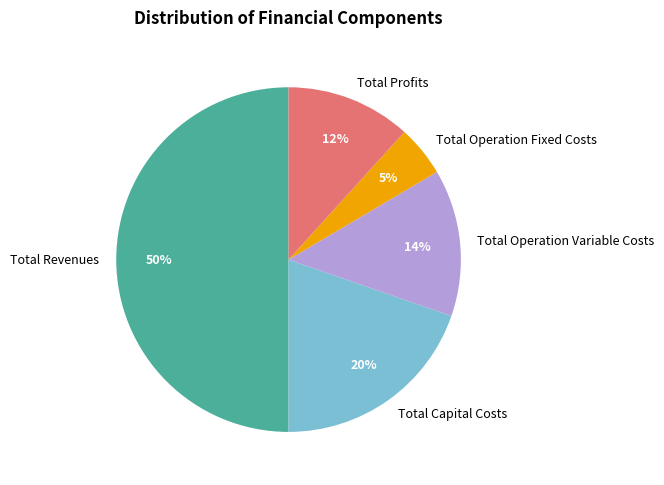

Rank the categories by value from lowest to highest.

Total Operation Fixed Costs, Total Profits, Total Operation Variable Costs, Total Capital Costs, Total Revenues